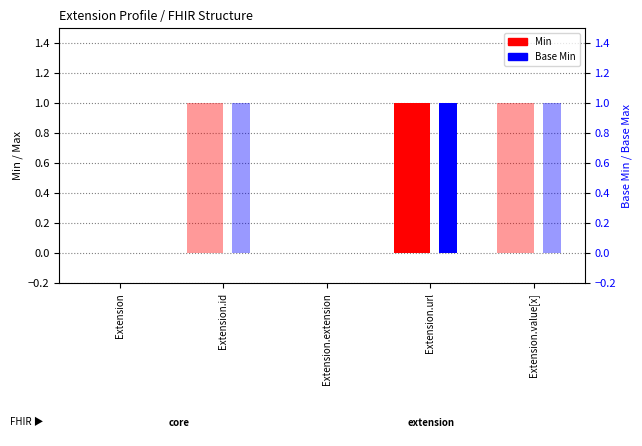

At how many categories does at least one series exceed 0?

3